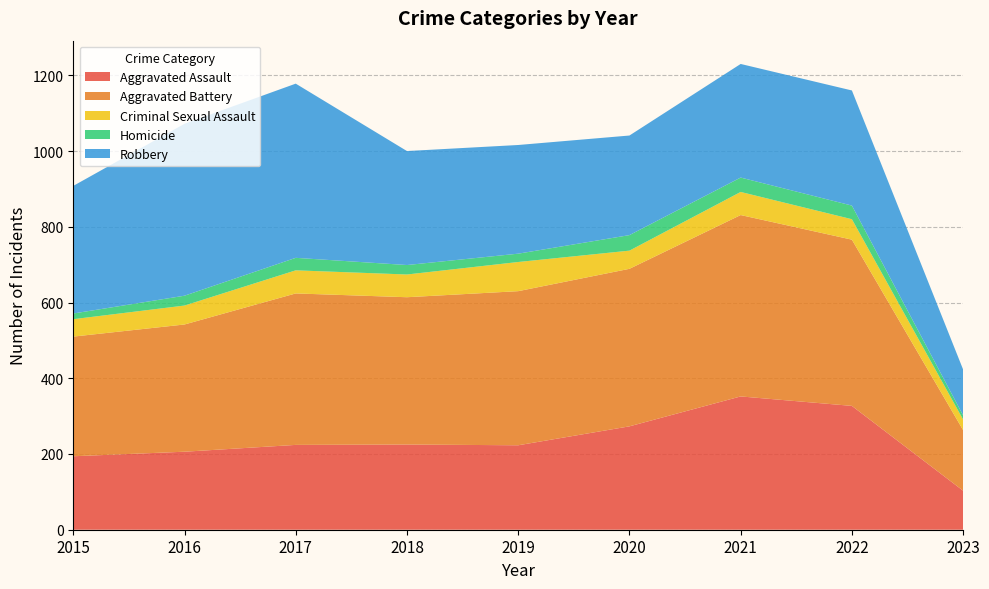

Reading left to right, extract all data points from this chart.

Aggravated Assault: 194	206	224	225	223	273	352	327	103
Aggravated Battery: 316	336	400	389	407	416	479	439	160
Criminal Sexual Assault: 46	50	61	60	77	48	61	54	28
Homicide: 15	26	33	25	22	41	38	36	11
Robbery: 337	454	460	301	287	263	300	304	121